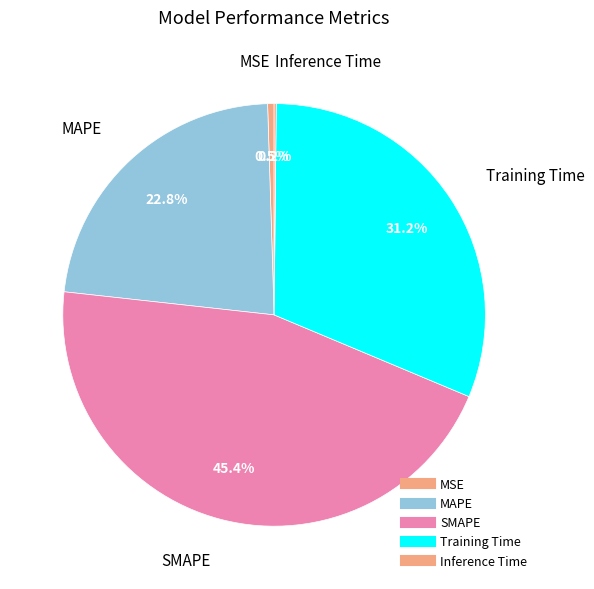

Is Inference Time the majority of the pie?

No